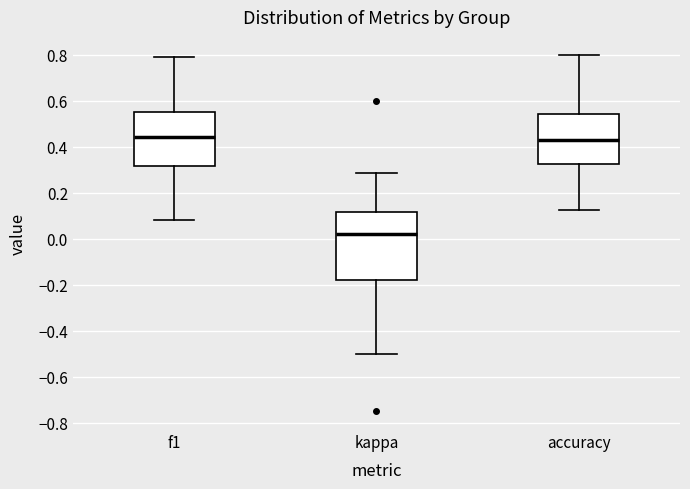

Where is the lower edge of the box for f1 on the y-axis? The values are not printed on the chart, so give them approximately, as read against the axis.

0.32